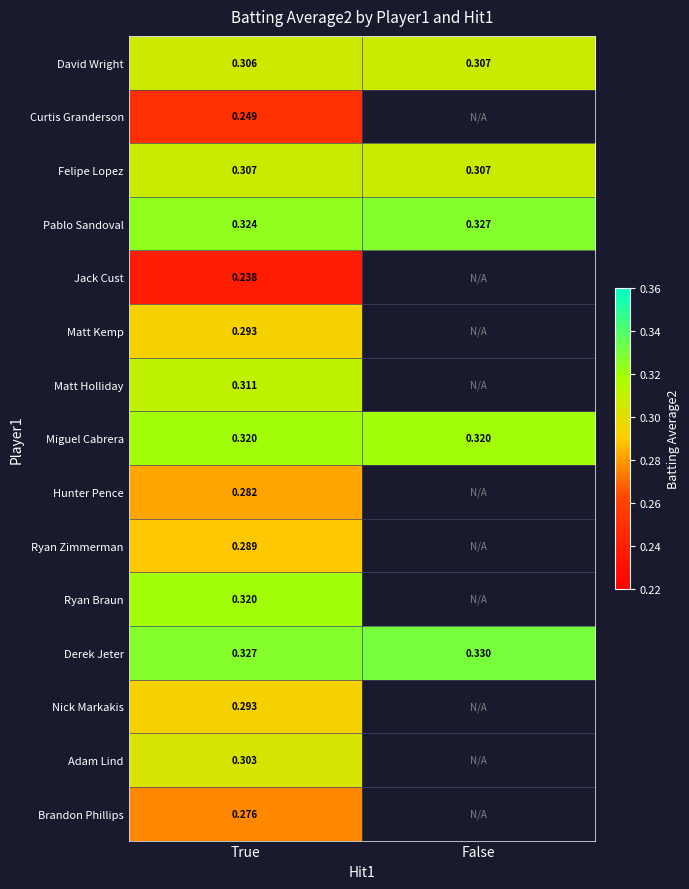

What is the maximum value shown in the chart?

0.3